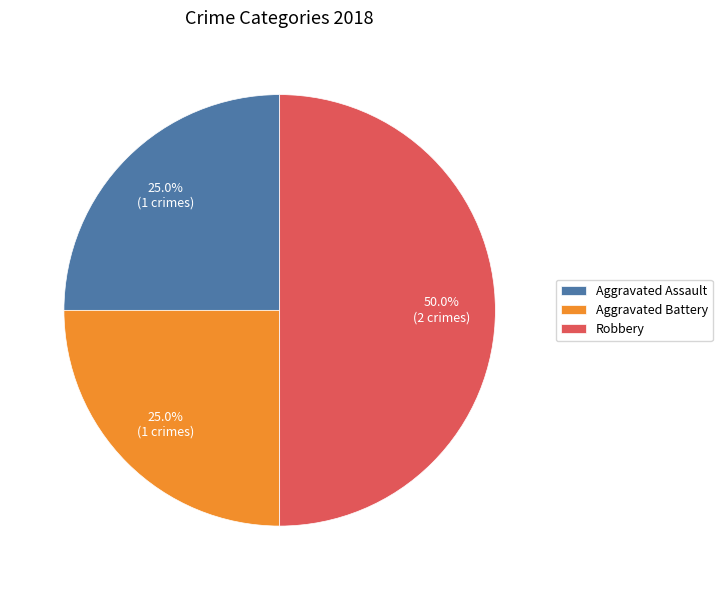

Count the number of slices in the pie.

3